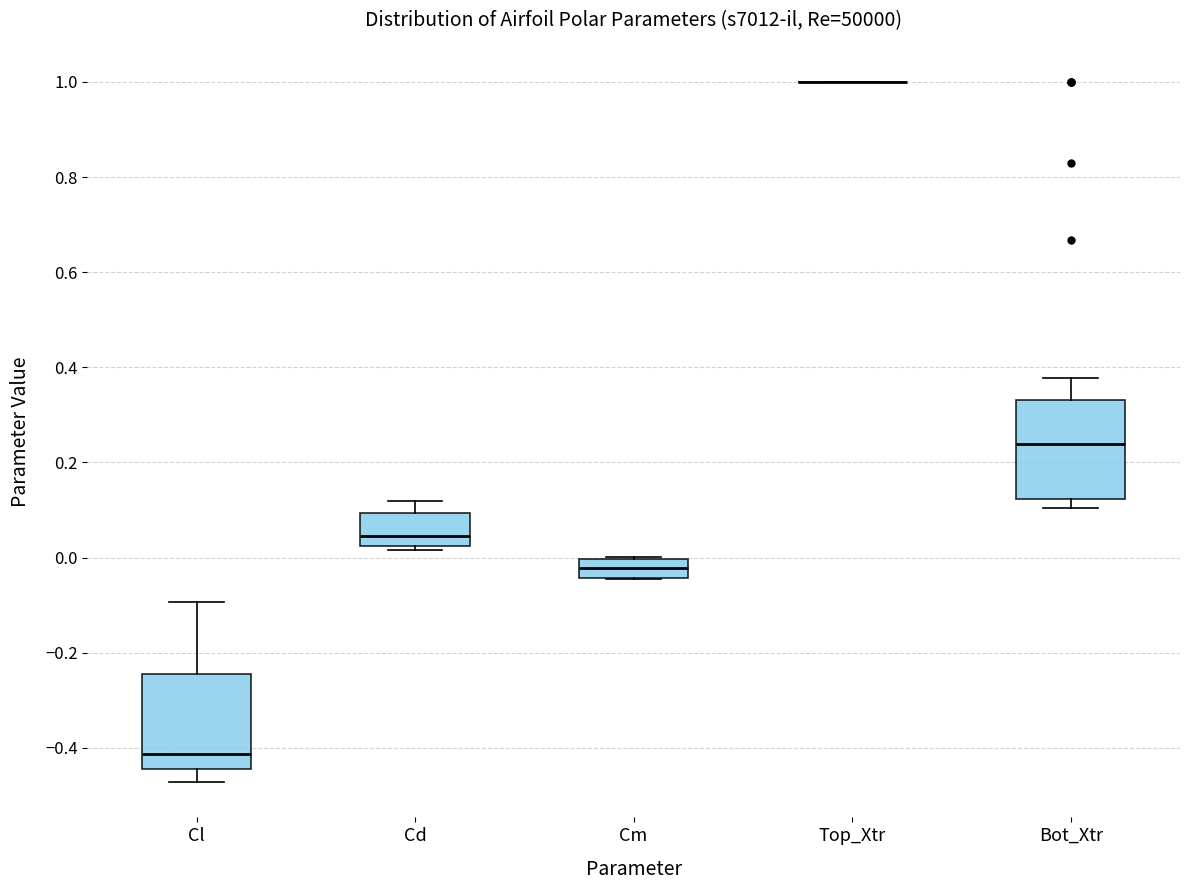

Reading left to right, transcribe this box plot: for each box, give where its median line is, the range the box spans, and where its two whiskers end, as read against the y-axis. The values are not printed on the chart, so give them approximately, as read against the axis.

Cl: median -0.42, box -0.44 to -0.24, whiskers -0.48 to -0.10
Cd: median 0.04, box 0.02 to 0.10, whiskers 0.02 (just below the box's lower edge) to 0.12
Cm: median -0.02, box -0.04 to 0.00, whiskers -0.04 to 0.00
Top_Xtr: box collapsed to a line at 1.00, whiskers 1.00 to 1.00
Bot_Xtr: median 0.24, box 0.12 to 0.34, whiskers 0.10 to 0.38